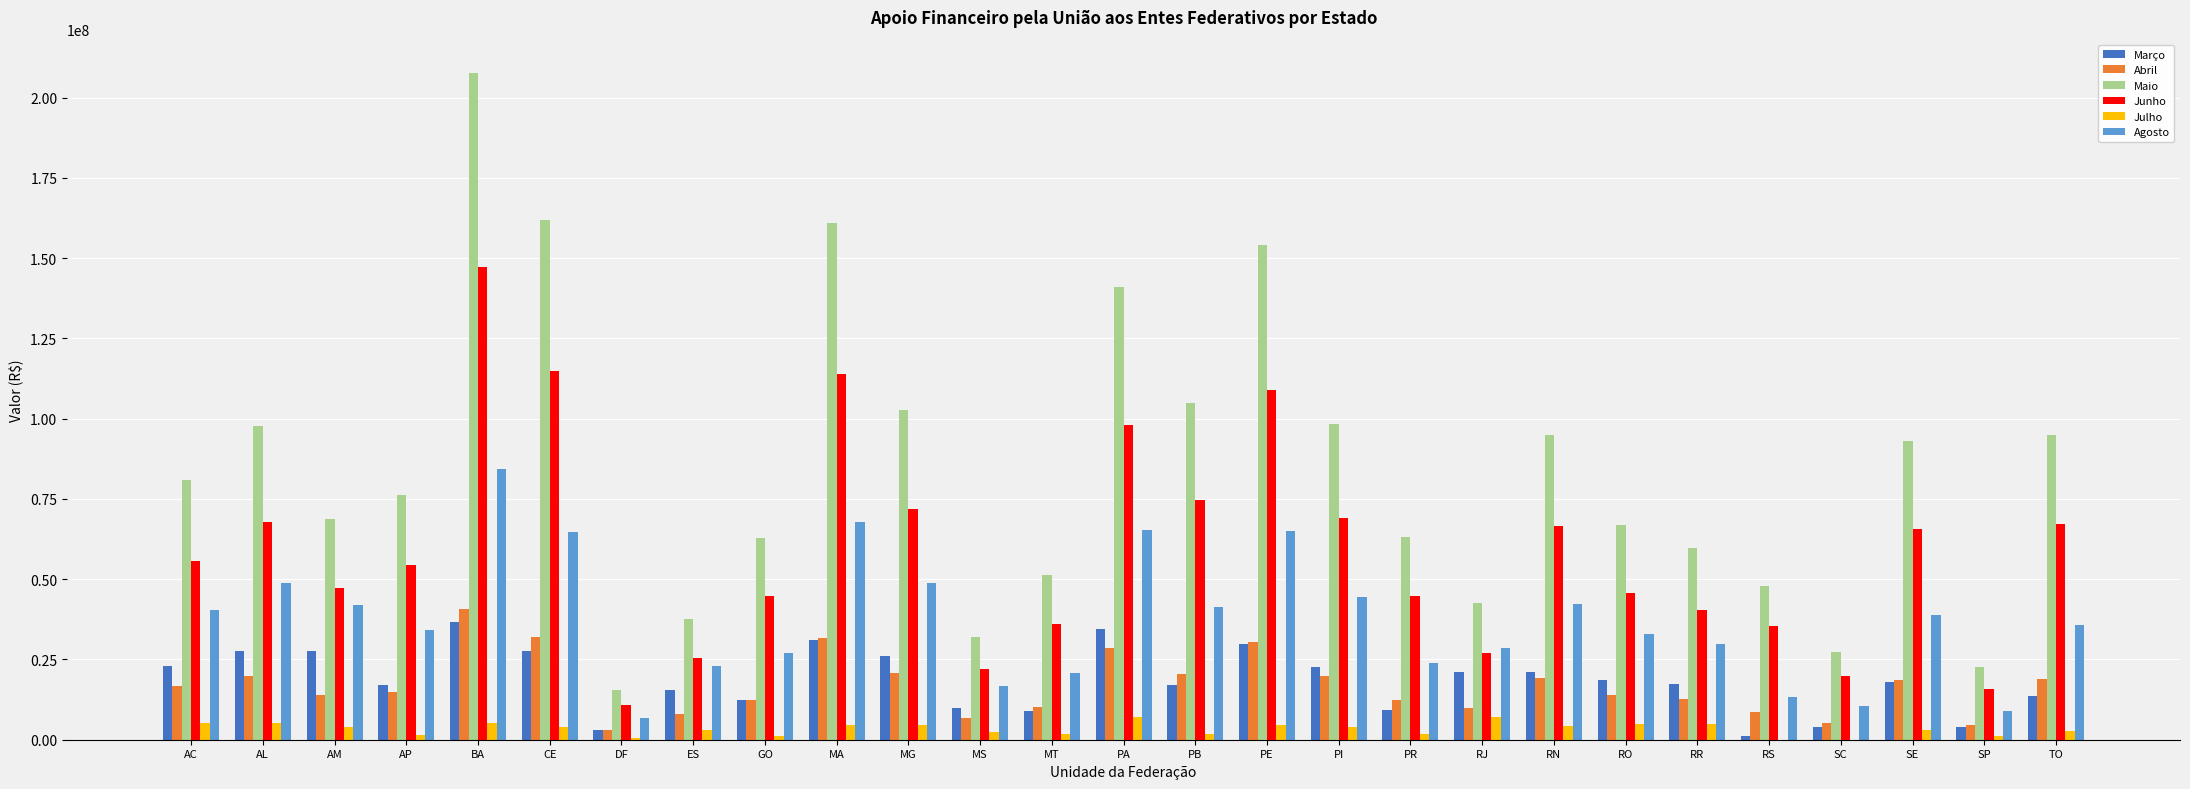

Which category has the highest value in the Junho series?

BA